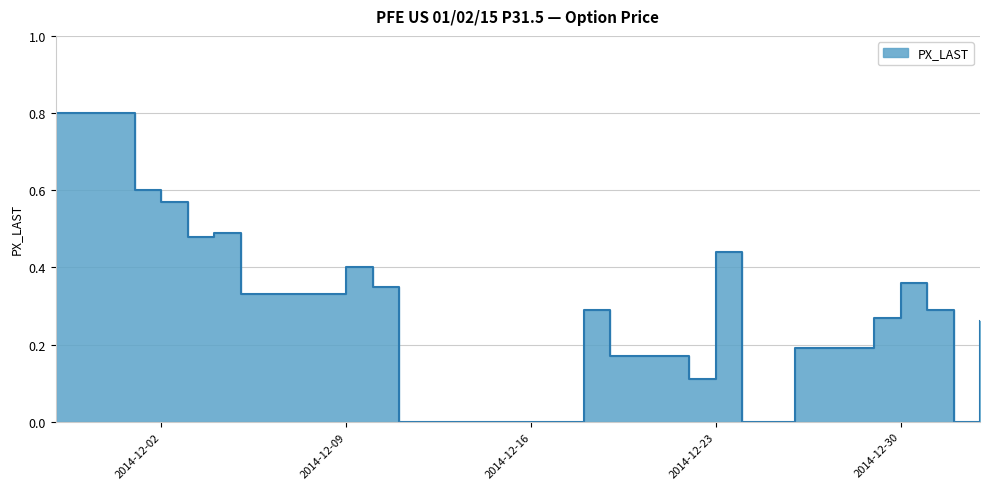

How many lines are shown in the chart?

1